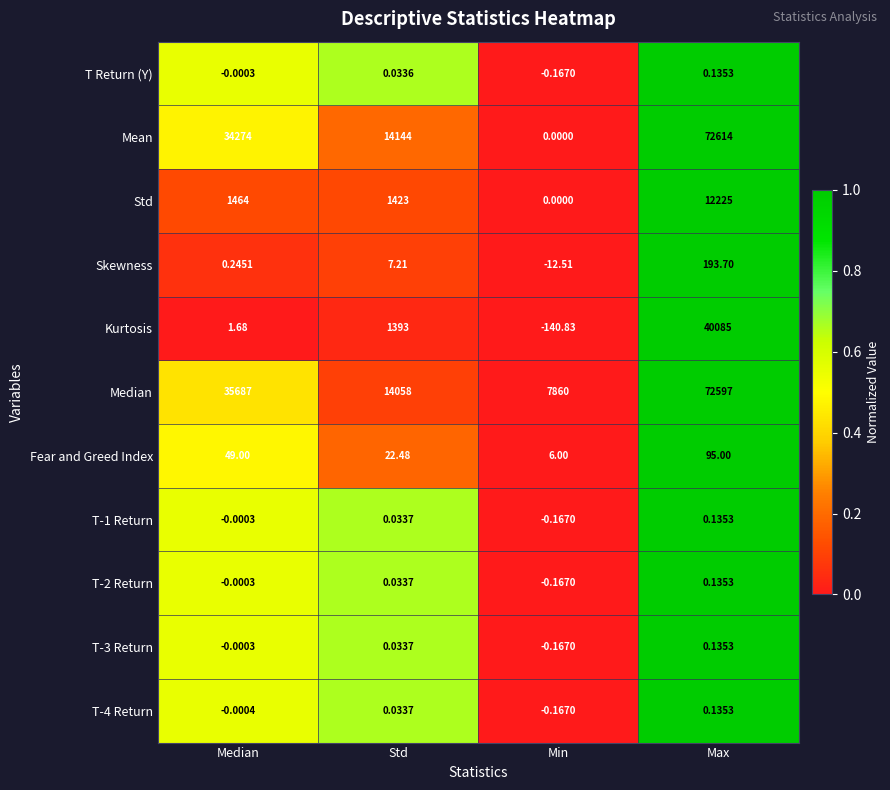

Which label corresponds to the smallest value in the chart?

Min